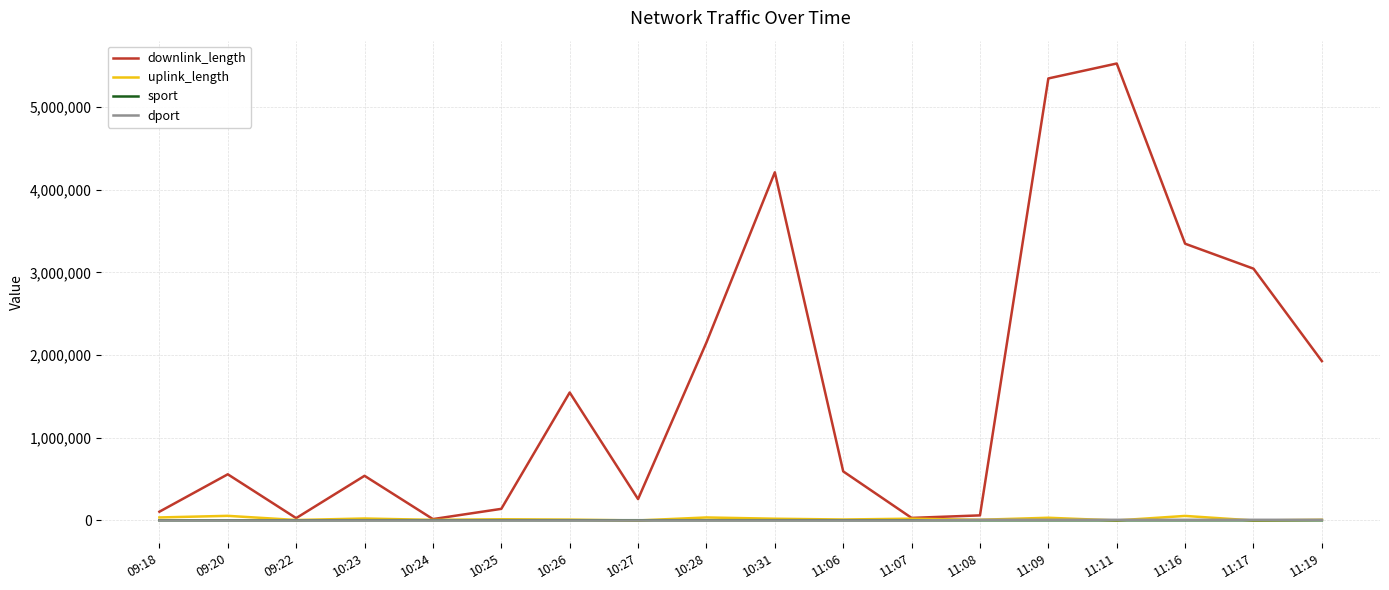

Which series changed the most between 11:08 and 11:11?

downlink_length